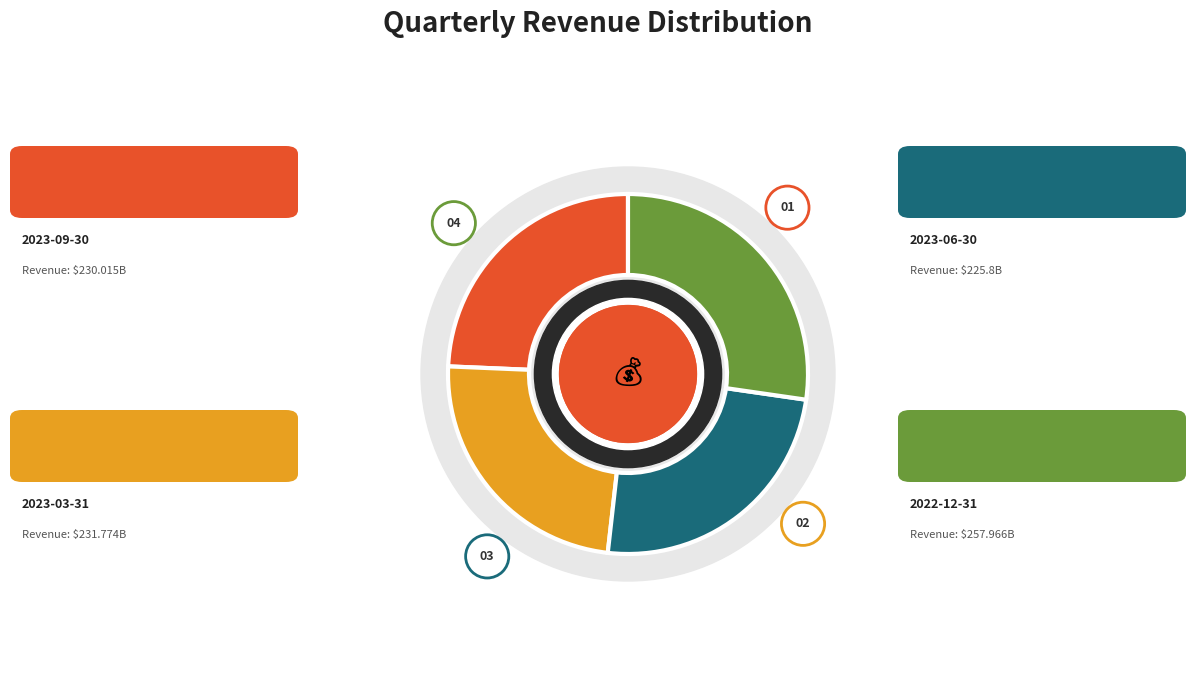

What is the change in value from 2023-06-30 to 2023-03-31?

+6.0